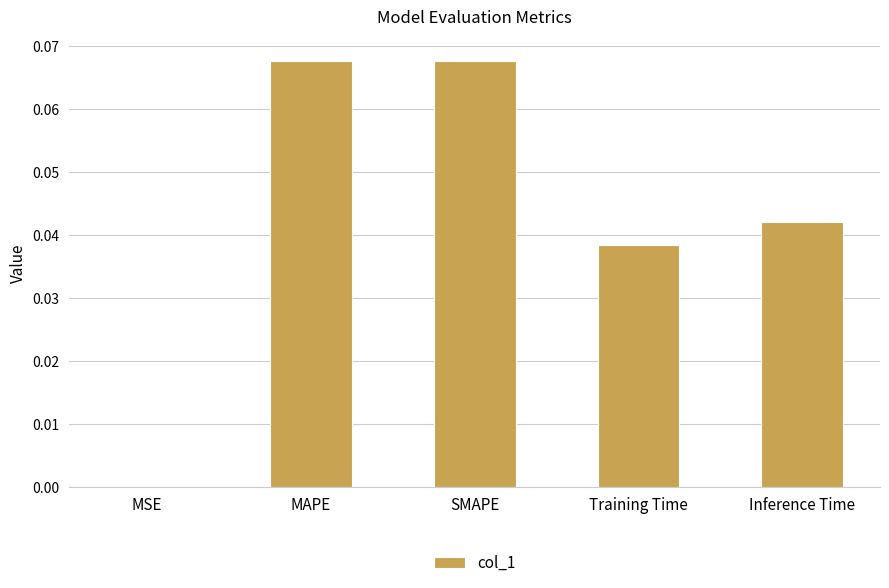

Which has a higher value, Training Time or SMAPE?

SMAPE